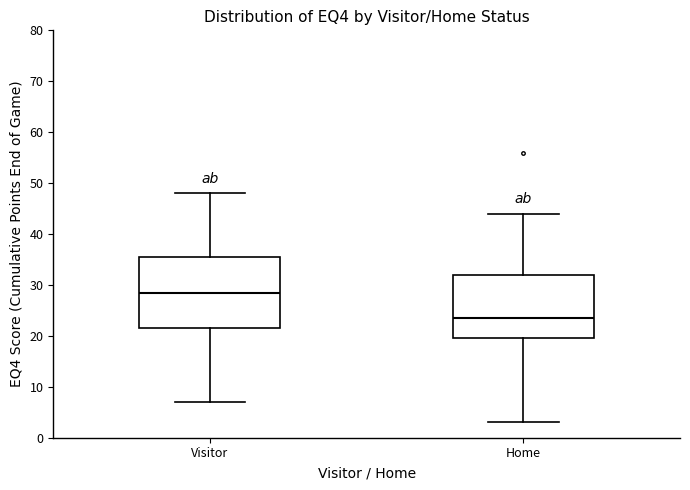

Comparing the boxes themselves (not the whiskers), which one is the tallest?

Visitor